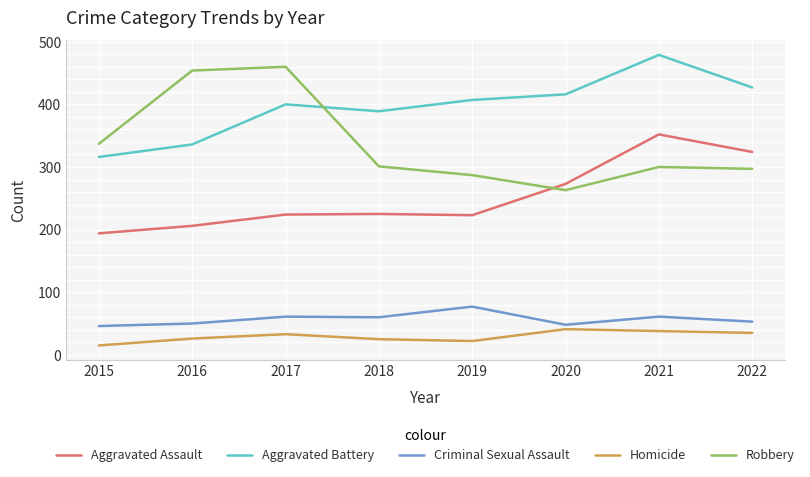

The value of Homicide at 2022 is 13. True or false?

False